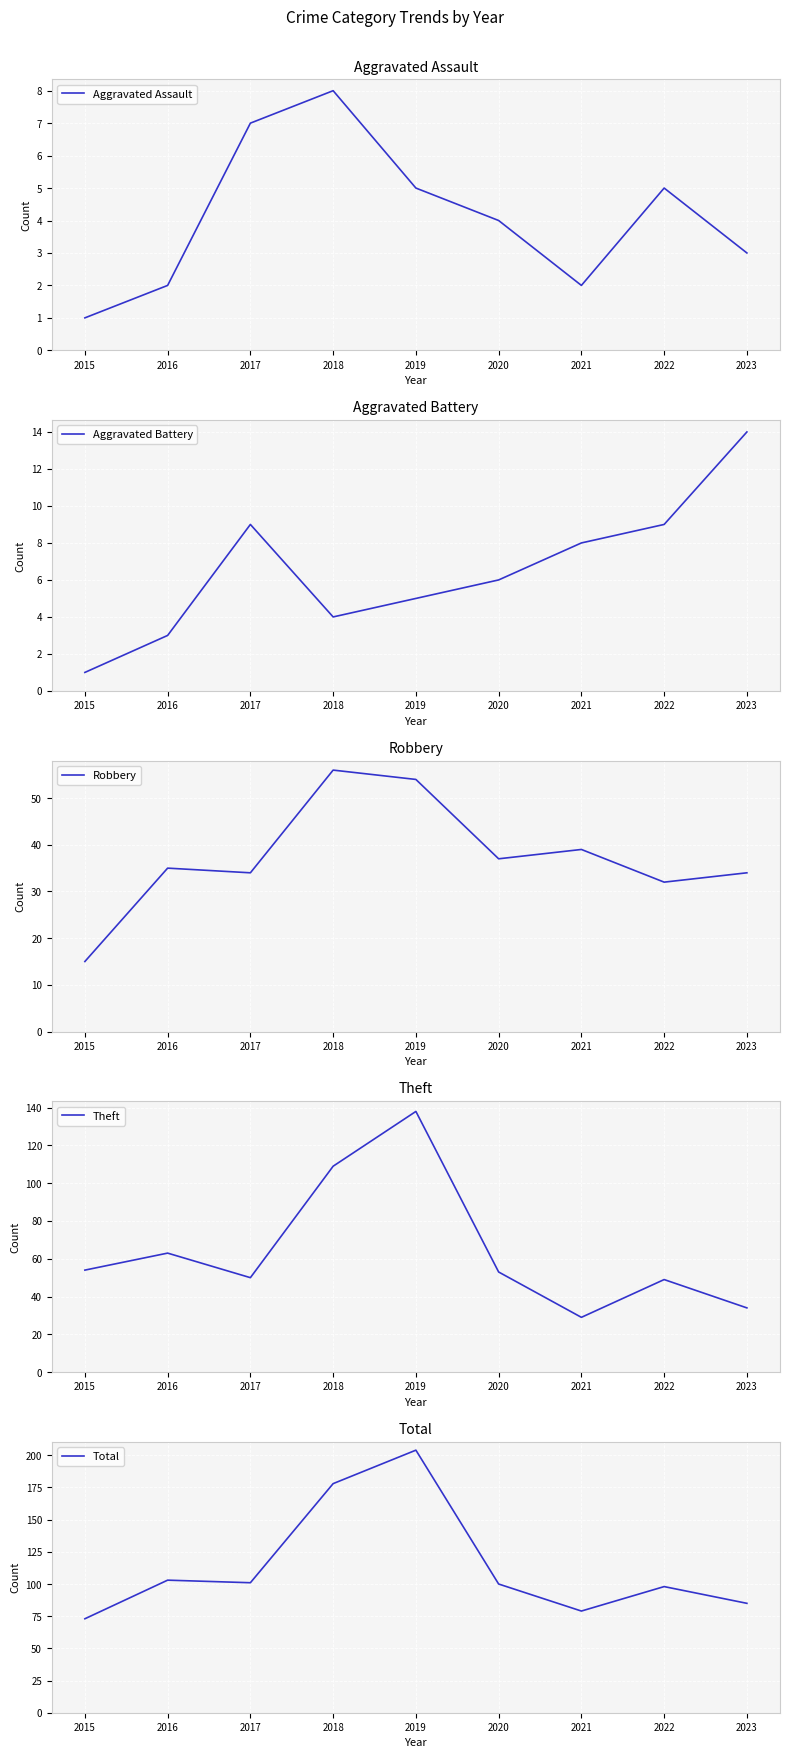

True or false: Aggravated Assault has more than 1 points higher than both neighbors.

True